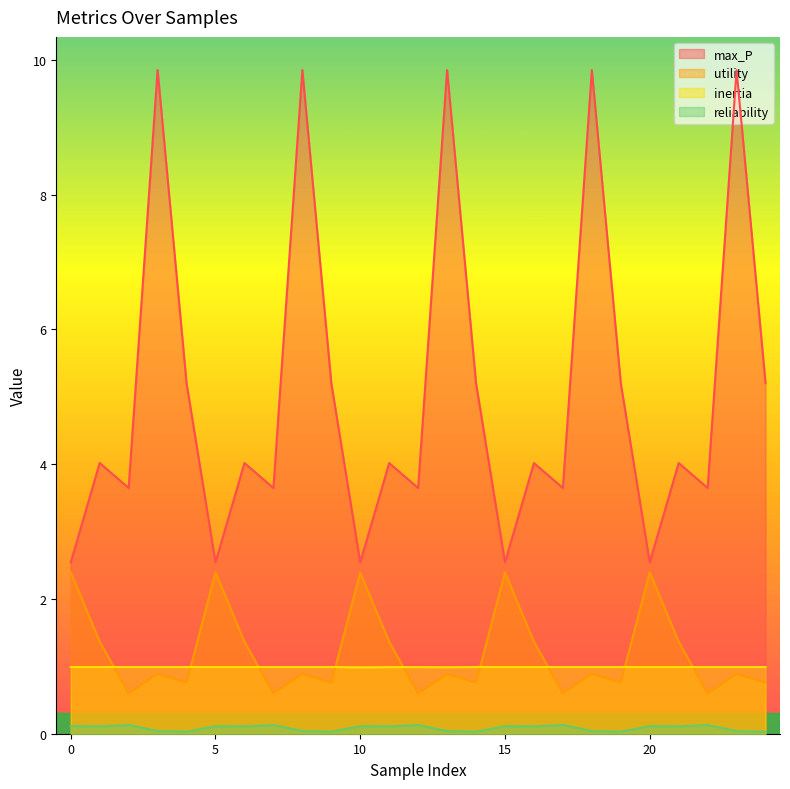

Which label corresponds to the largest value in the chart?

3